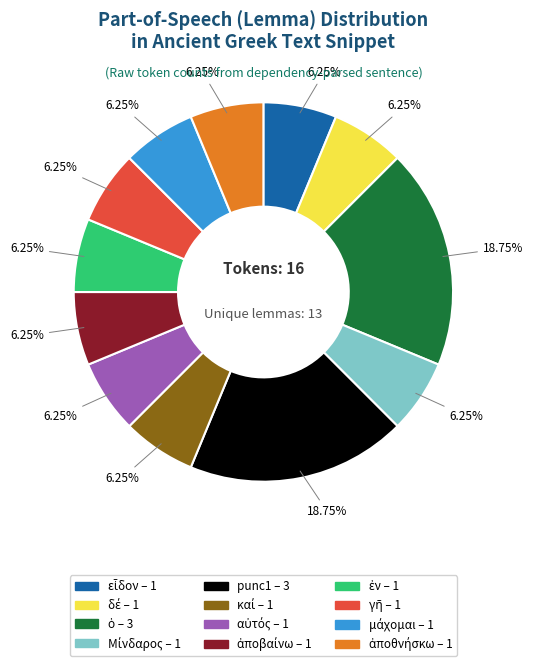

Is there any slice that represents more than half of the pie?

No